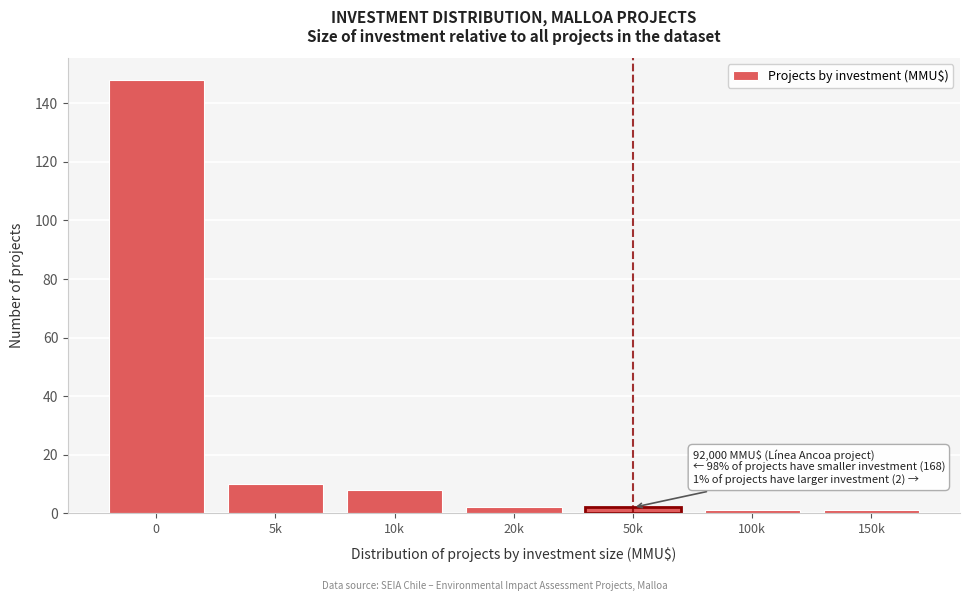

Reading left to right, transcribe all the data shown in this chart.

148	10	8	2	2	1	1